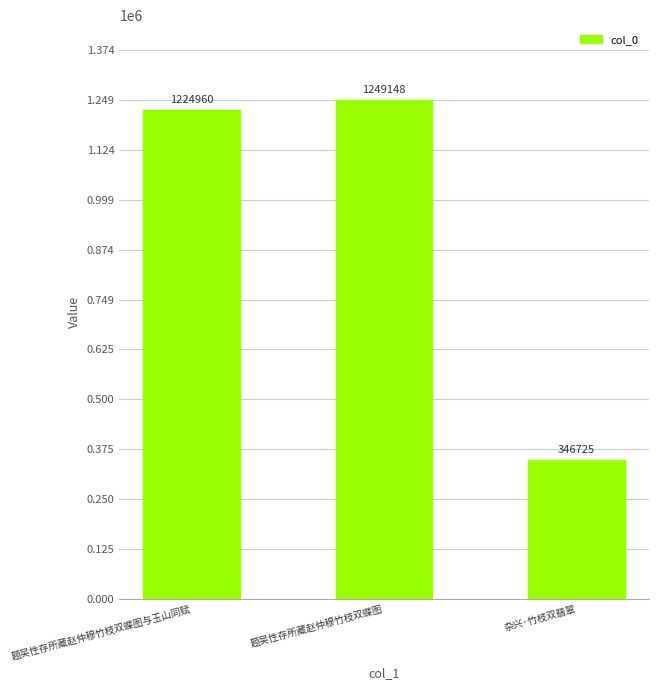

What is the difference between the second highest and minimum values?

878235